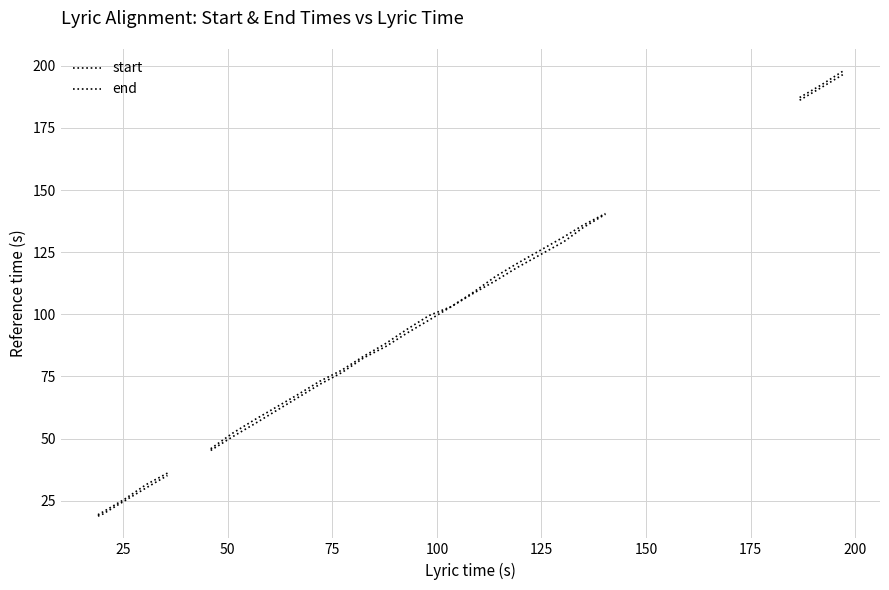

How many positive values does the start series have?

25